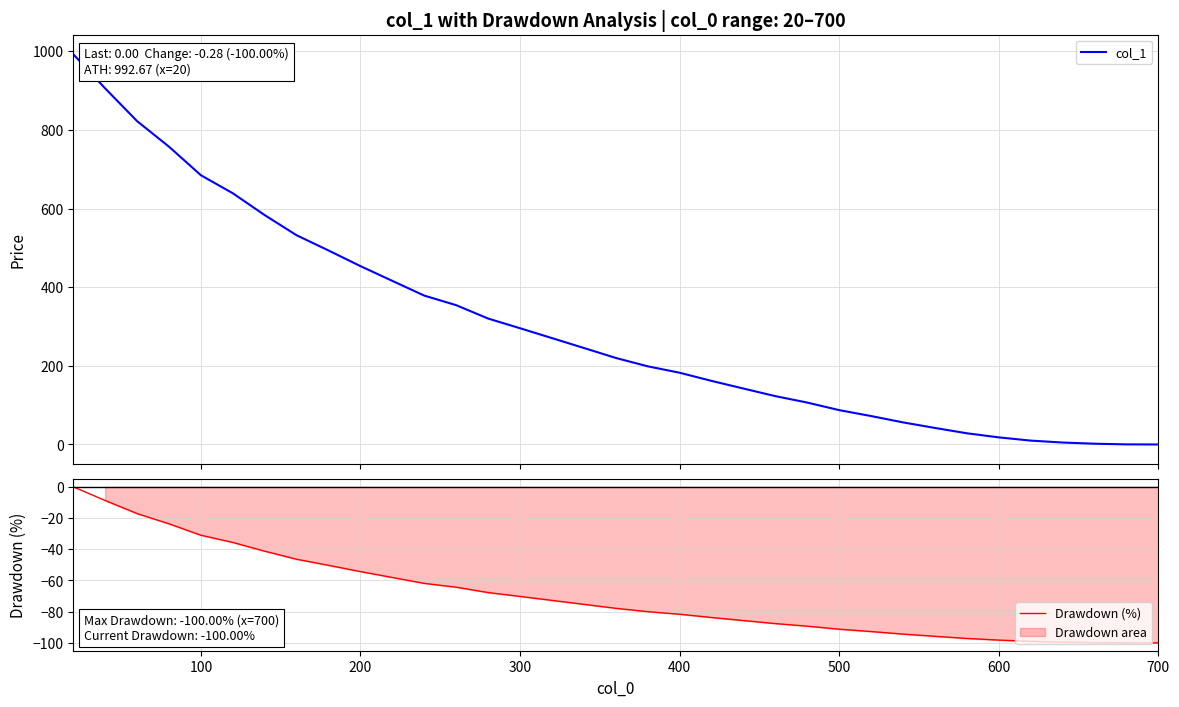

Count the number of data series in this chart.

2